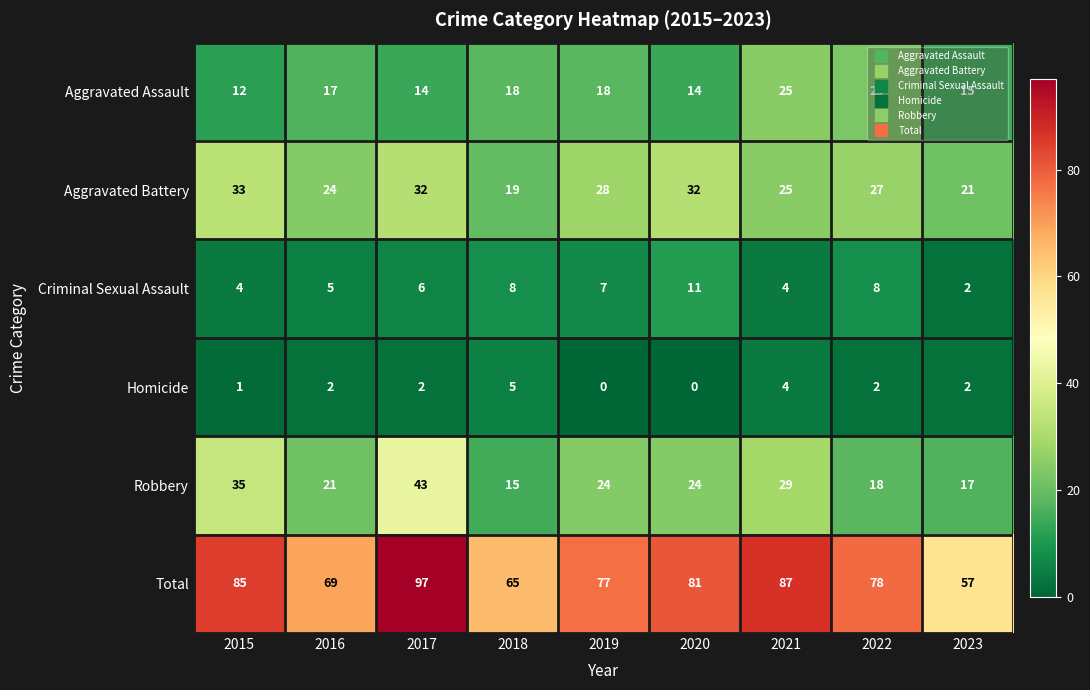

What is the average value of the Robbery series?

25